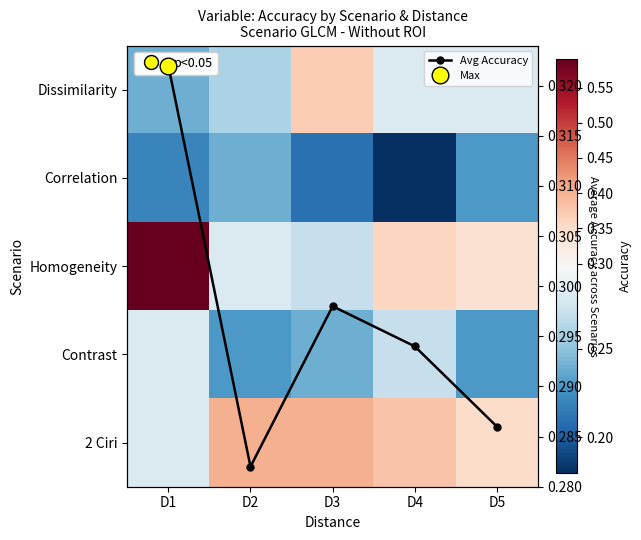

Which series has the largest range (max minus min)?

Homogeneity